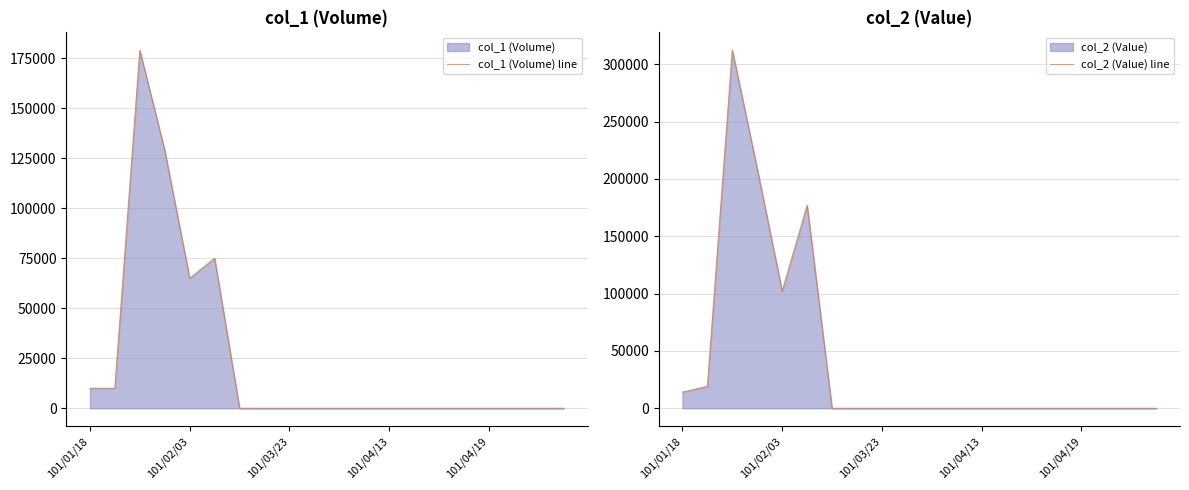

Which series has the largest range (max minus min)?

col_2 (Value) line